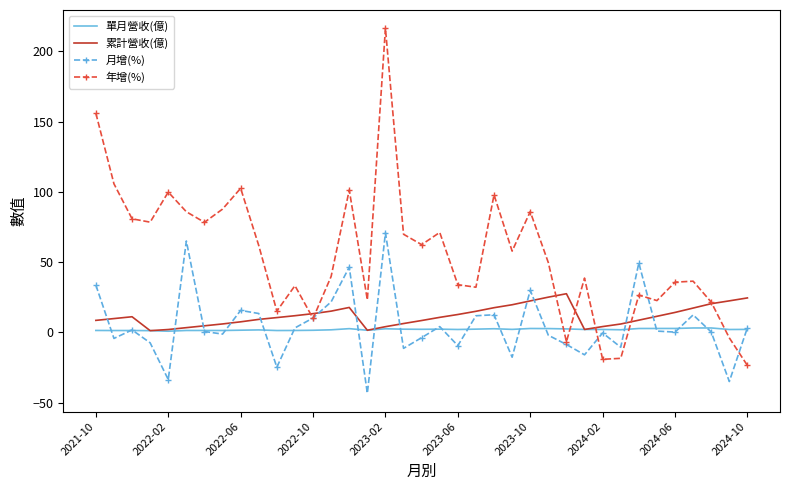

Which series has the widest spread of values?

年增(%)